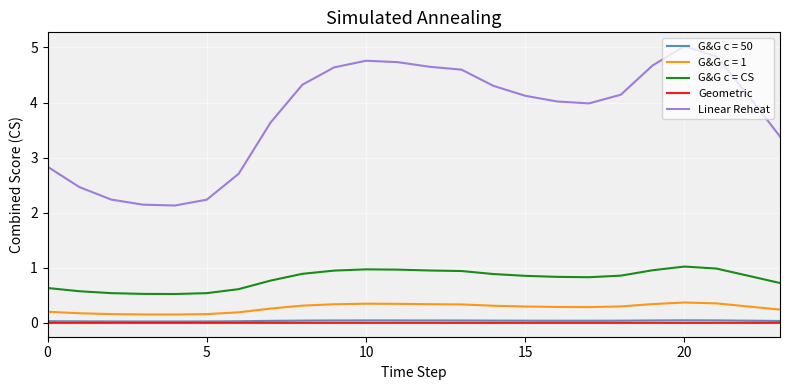

True or false: Geometric and Linear Reheat cross at least once.

False